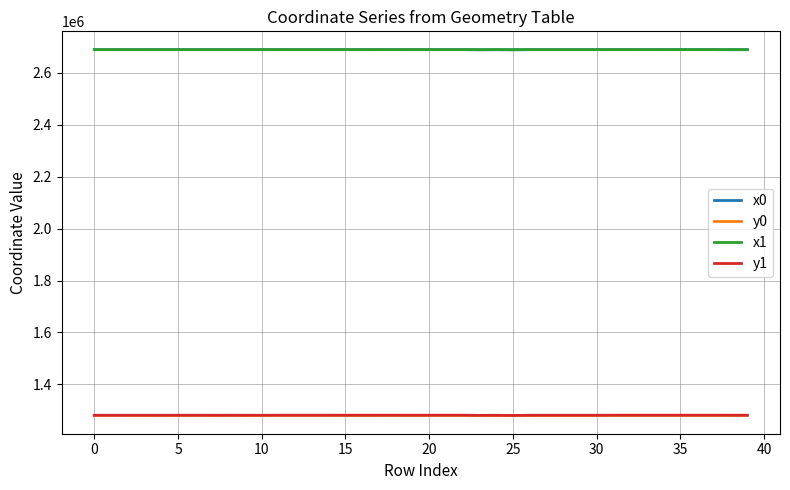

What is the minimum value for y1?

1280046.4